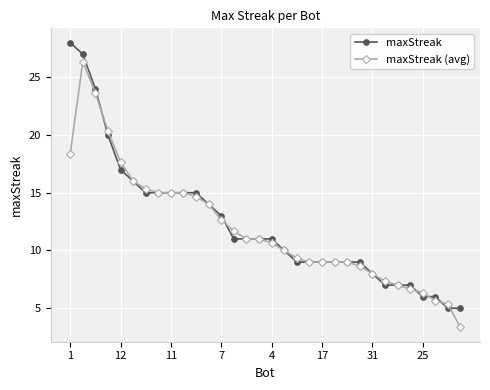

What is the value of the maxStreak (avg) point at the 11th from the left?

14.7